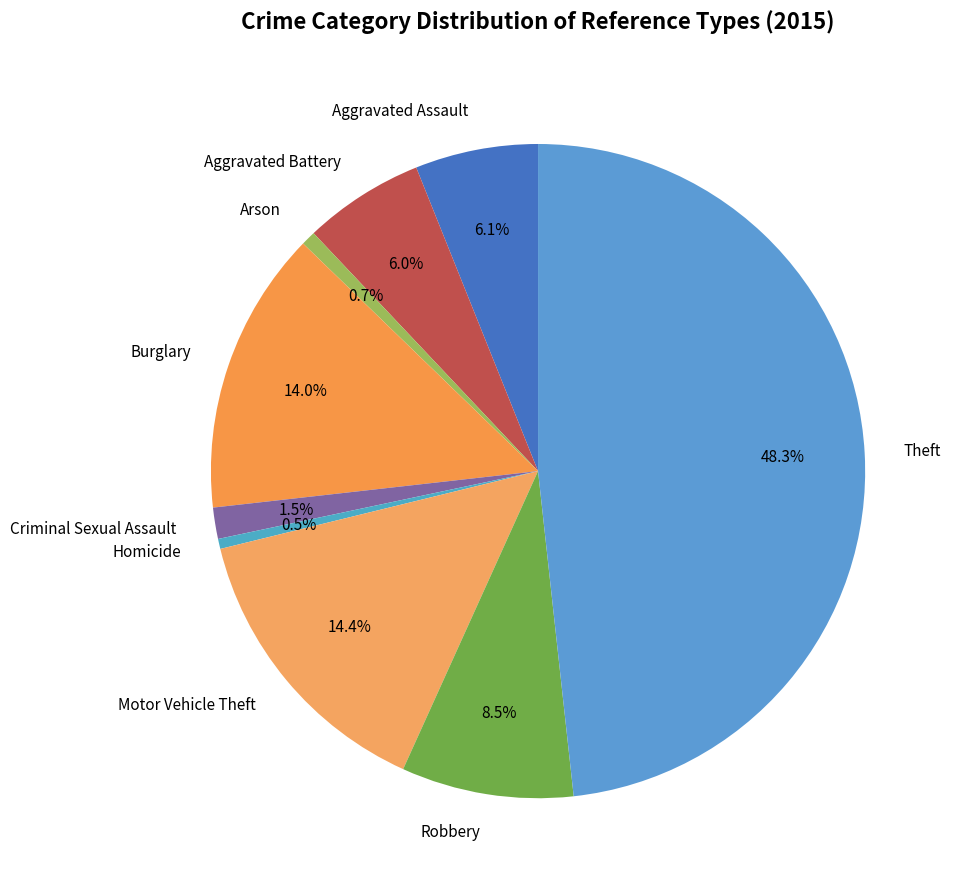

Between Robbery and Aggravated Assault, which is larger?

Robbery